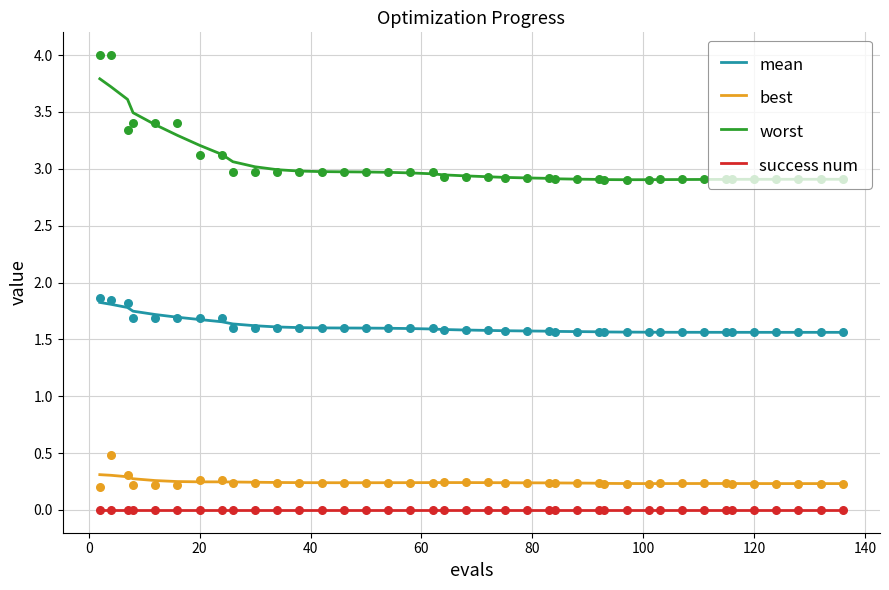

Which series contains the lowest Y value?

success num